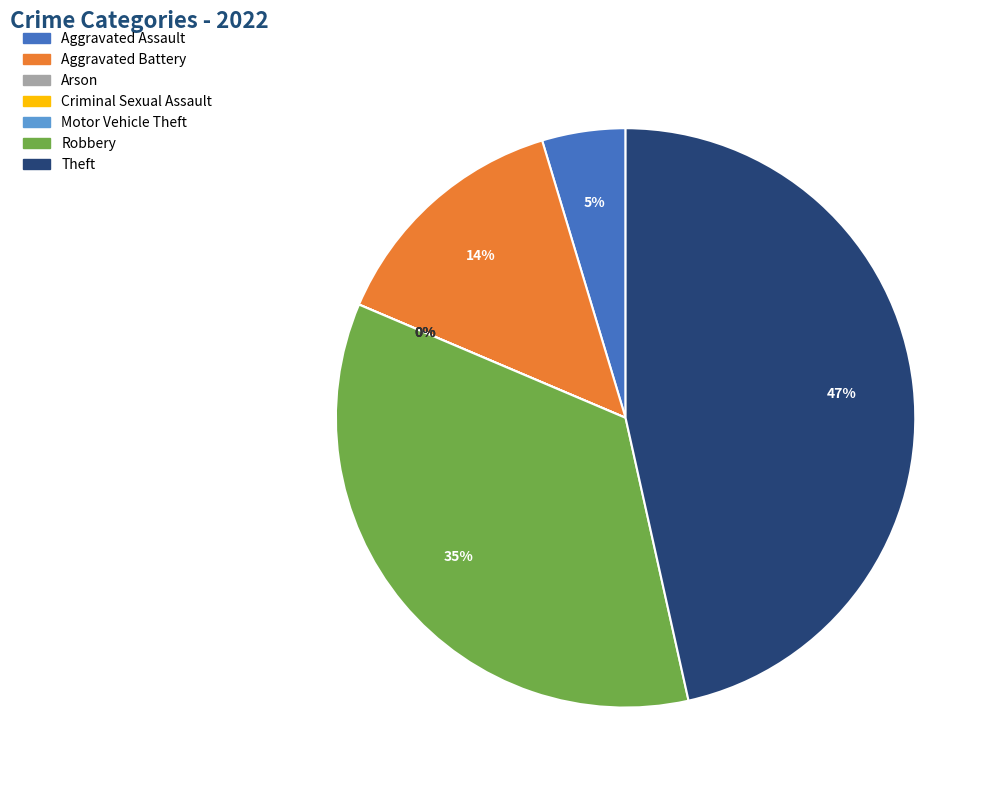

Rank the categories by value from lowest to highest.

Arson, Criminal Sexual Assault, Motor Vehicle Theft, Aggravated Assault, Aggravated Battery, Robbery, Theft